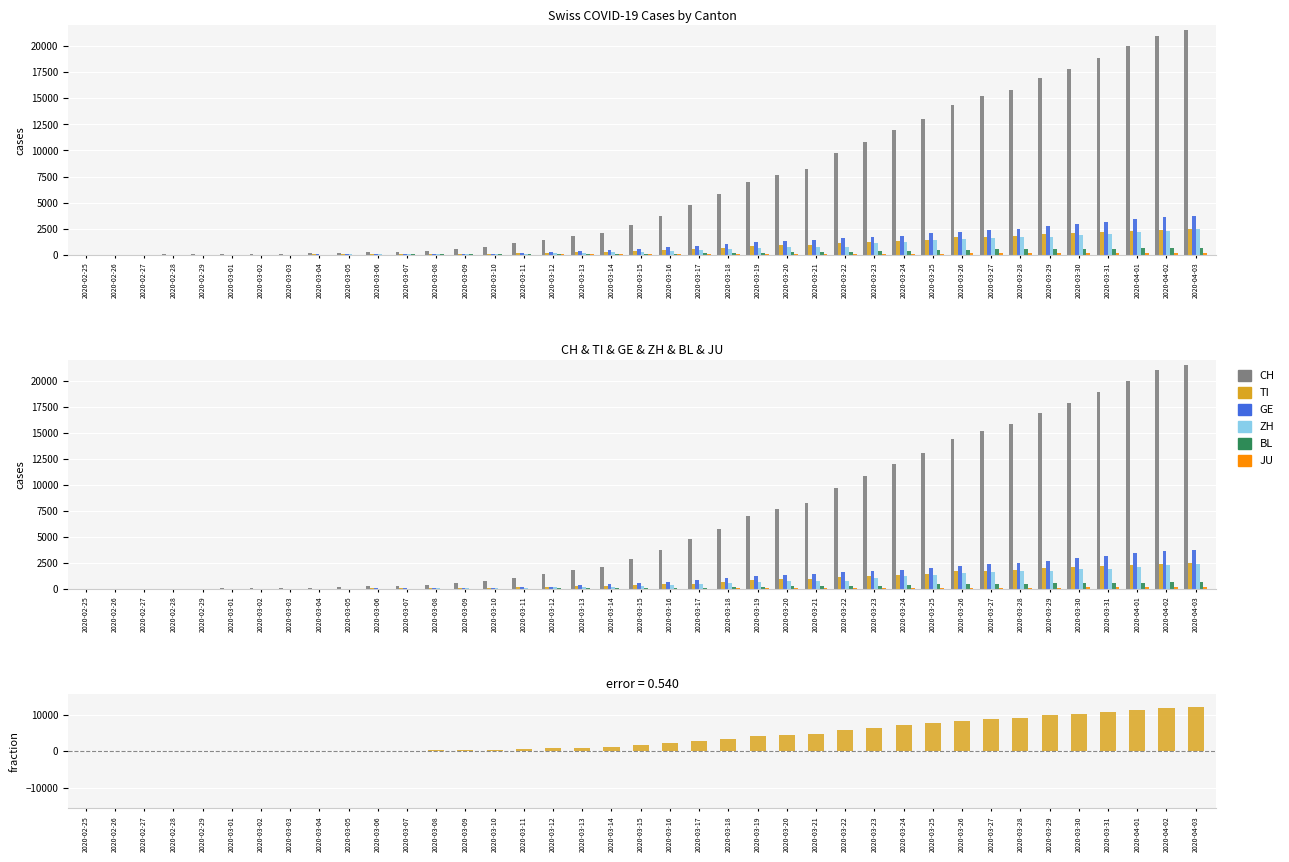

What is the difference between the JU values at 2020-04-03 and 2020-03-26?

40